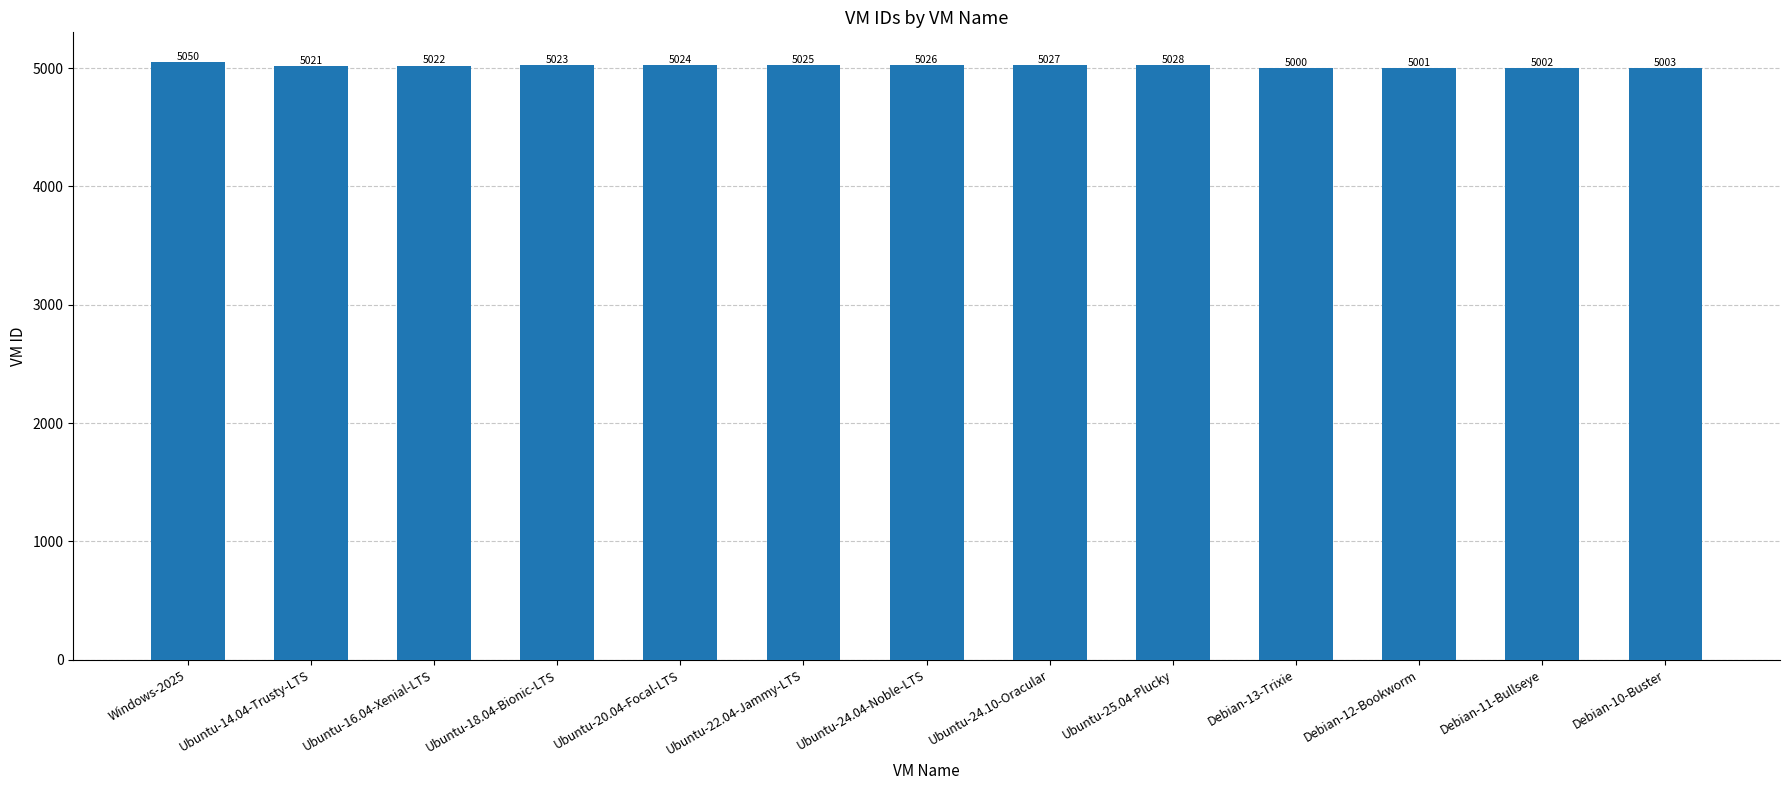

Between Ubuntu-24.10-Oracular and Ubuntu-22.04-Jammy-LTS, which is larger?

Ubuntu-24.10-Oracular